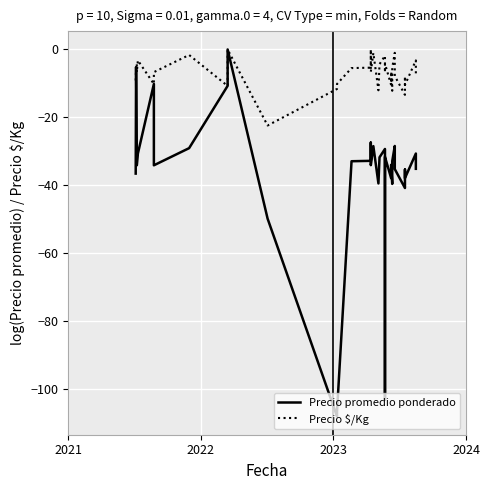

How many times do Precio promedio ponderado and Precio $/Kg cross each other?

6